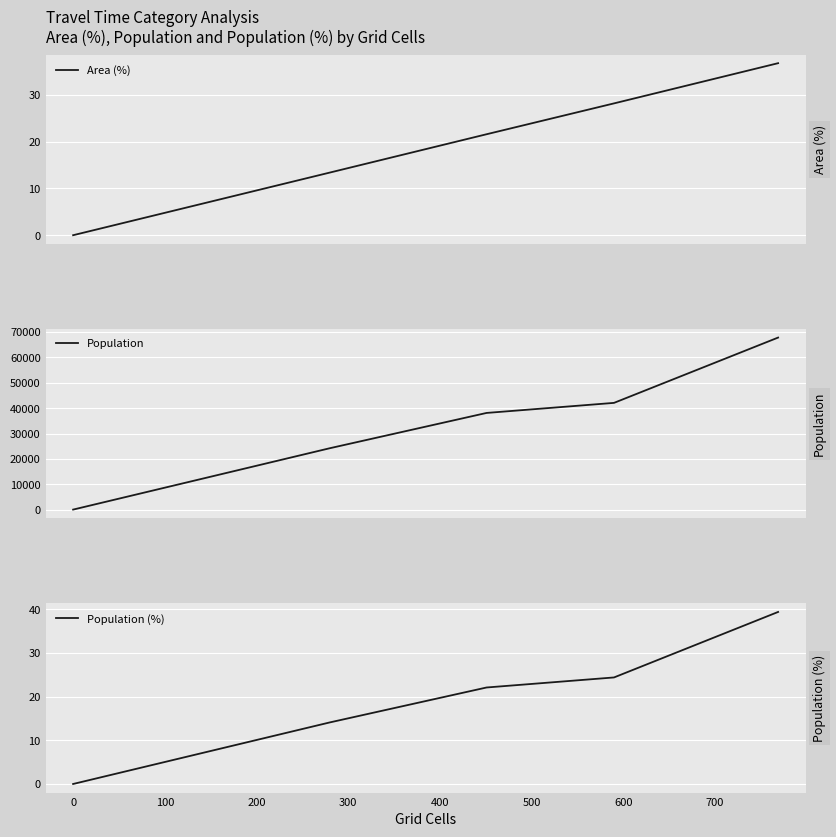

What is the value of the Population point at the 5th from the left?

42076.0